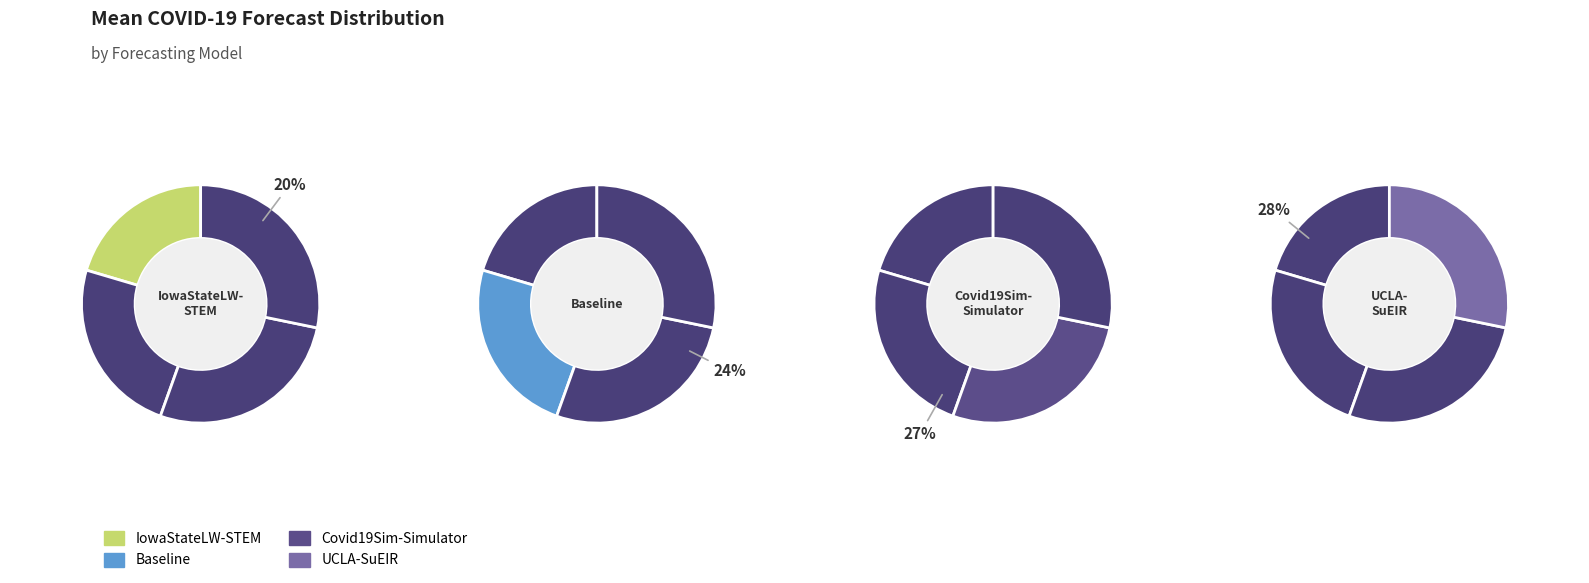

Is it true that UCLA-SuEIR is 28% of the pie?

True